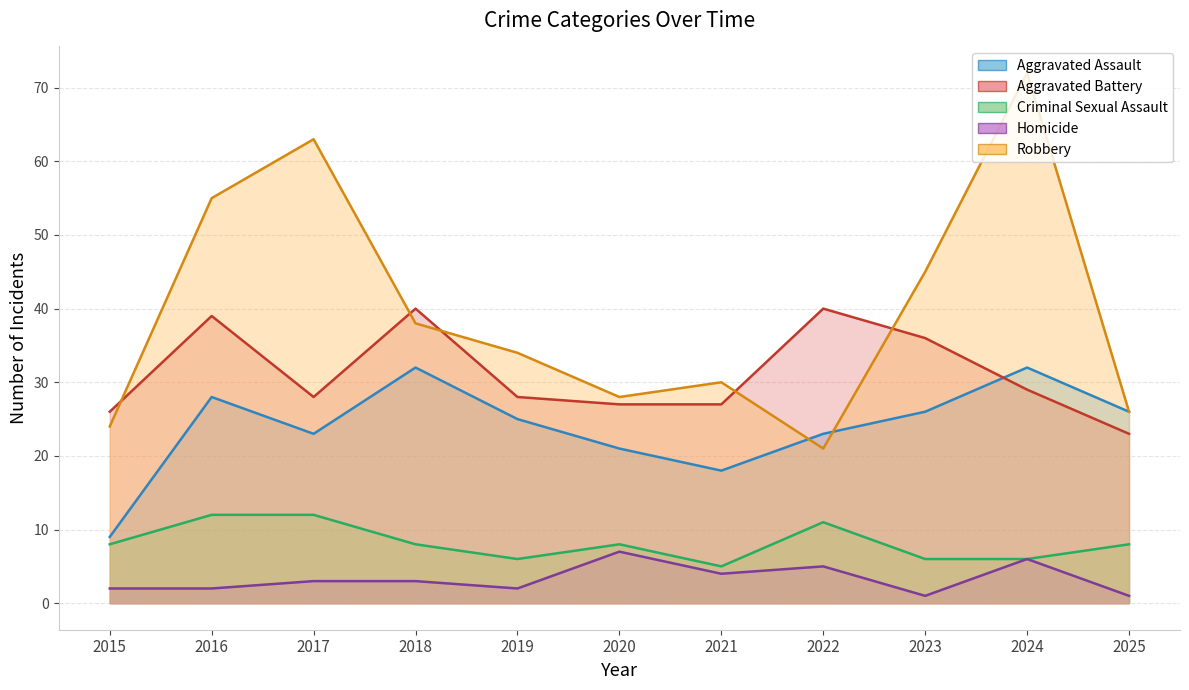

The Criminal Sexual Assault series shows 8 at 2018. True or false?

True